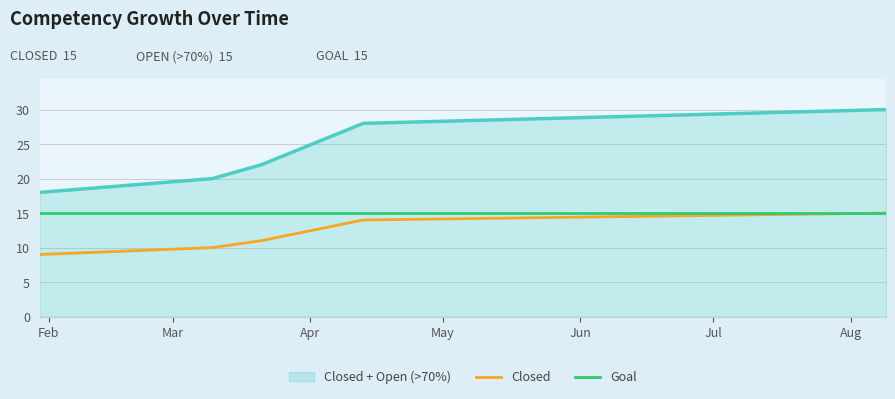

True or false: Closed + Open (>70%) and Closed intersect in this chart.

False